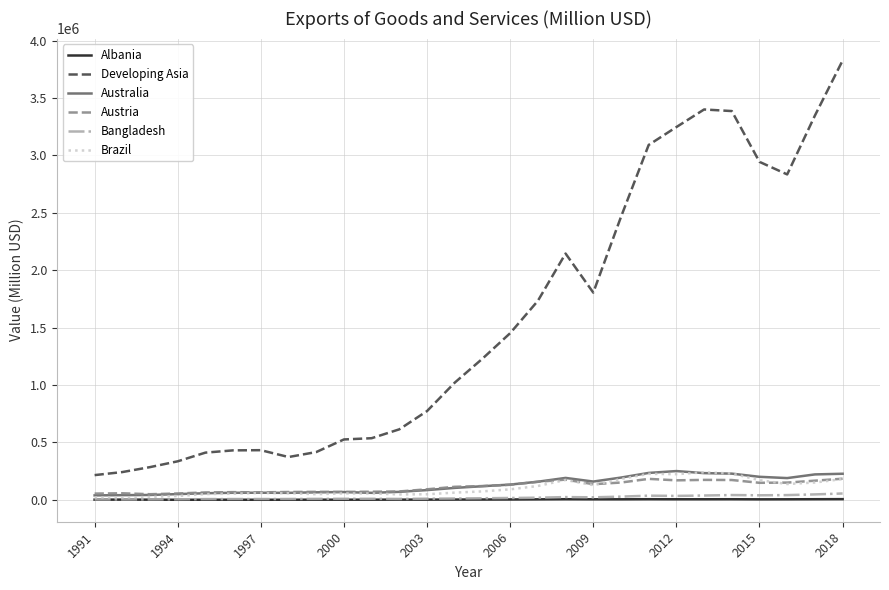

Does the chart display data point markers on the line(s)?

No